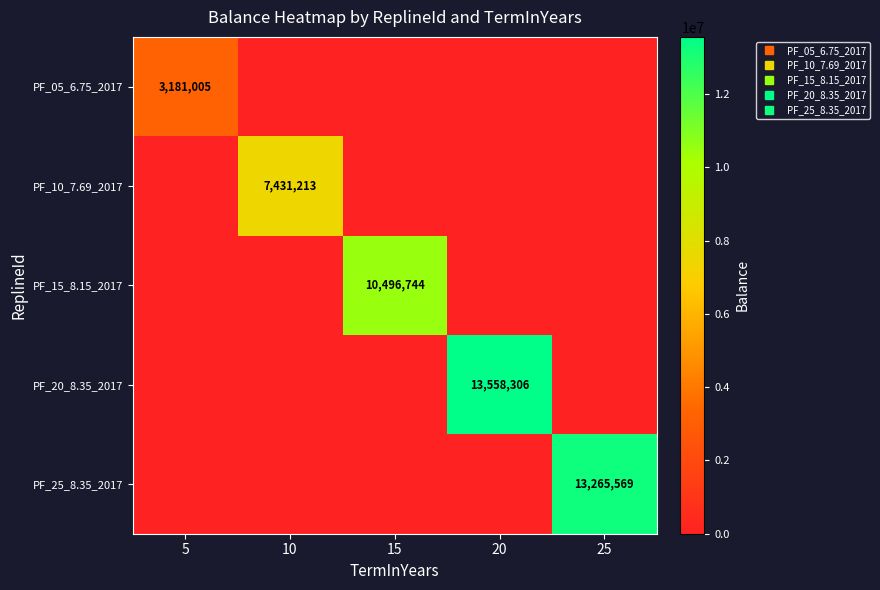

How many values in PF_15_8.15_2017 are above zero?

1